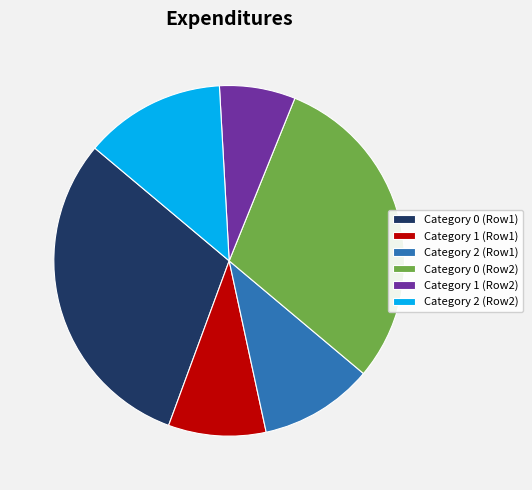

What is the smallest slice in the pie chart?

Category 1 (Row2)